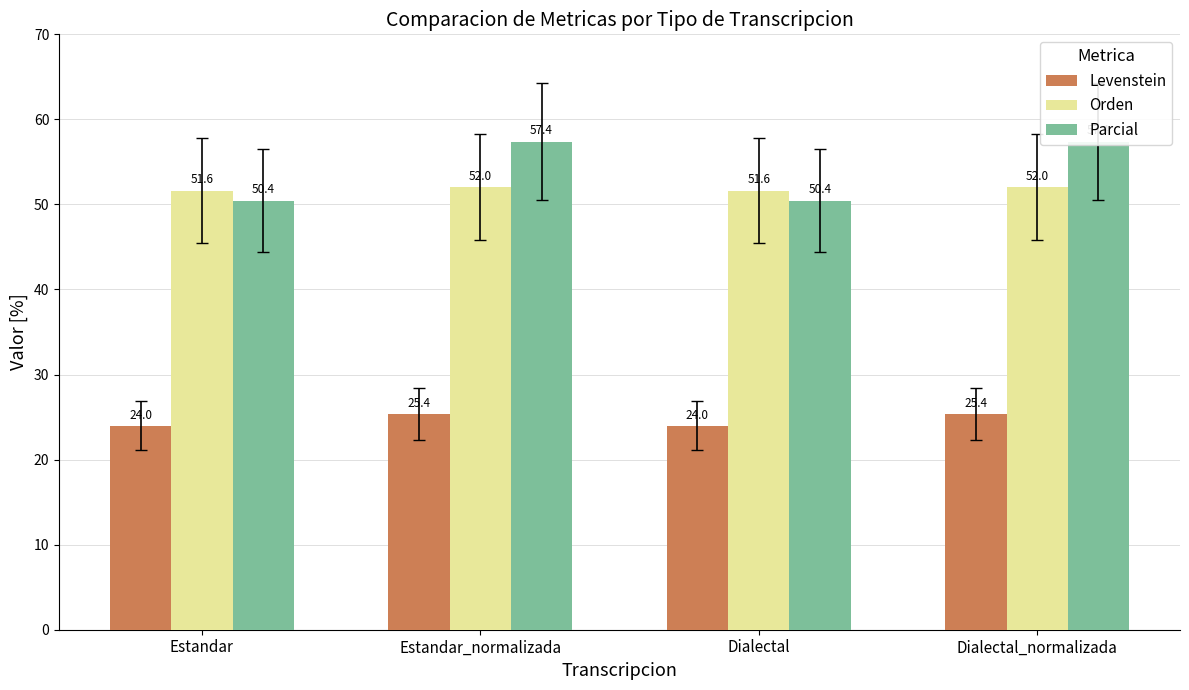

At how many categories does at least one series exceed 36?

4